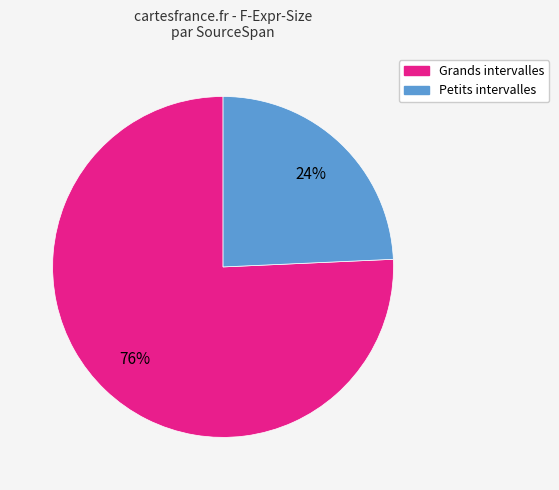

Is there any slice that represents more than half of the pie?

Yes